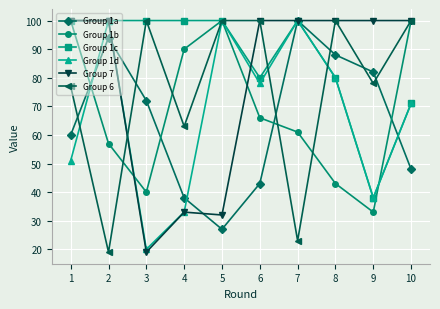

How many interior local peaks does the Group 1a series have?

2